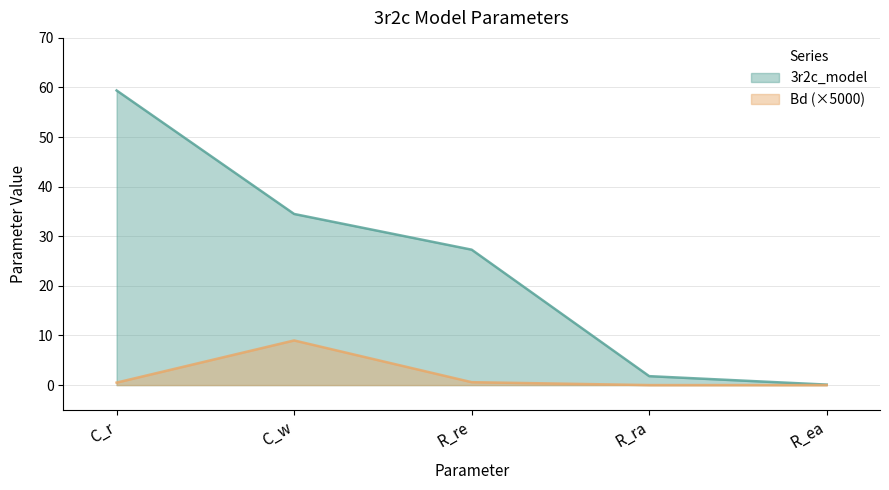

True or false: 3r2c_model and Bd intersect in this chart.

False